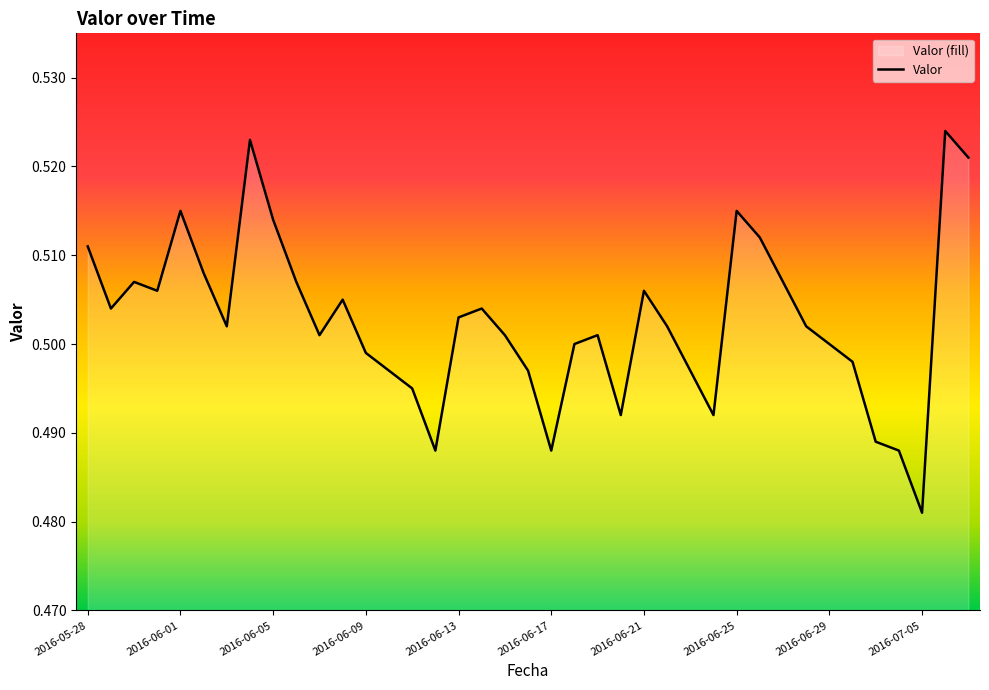

What is the average value?

0.5